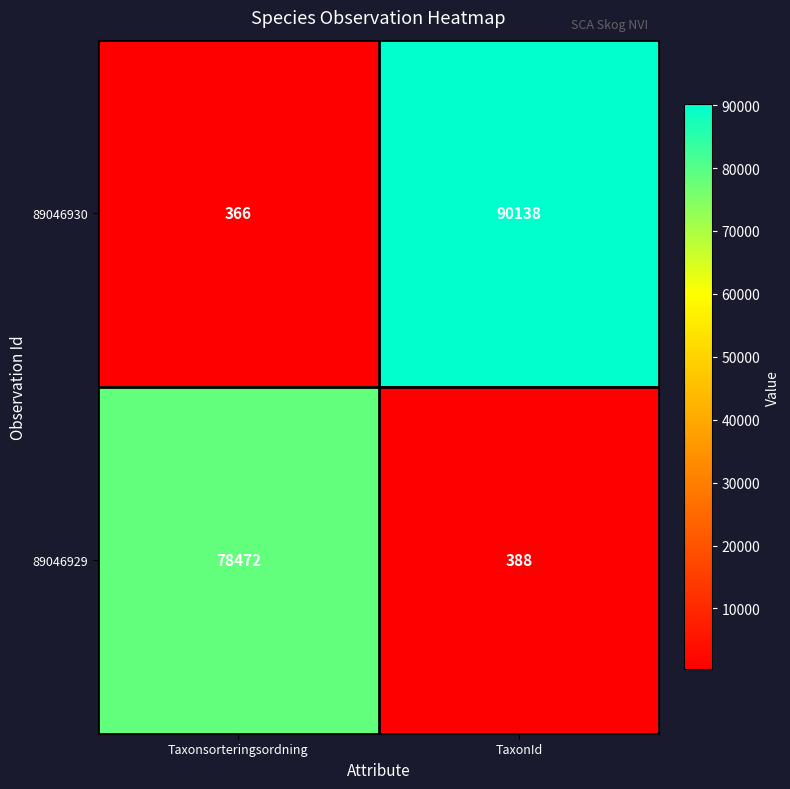

What is the difference between the highest and lowest values at TaxonId?

89750